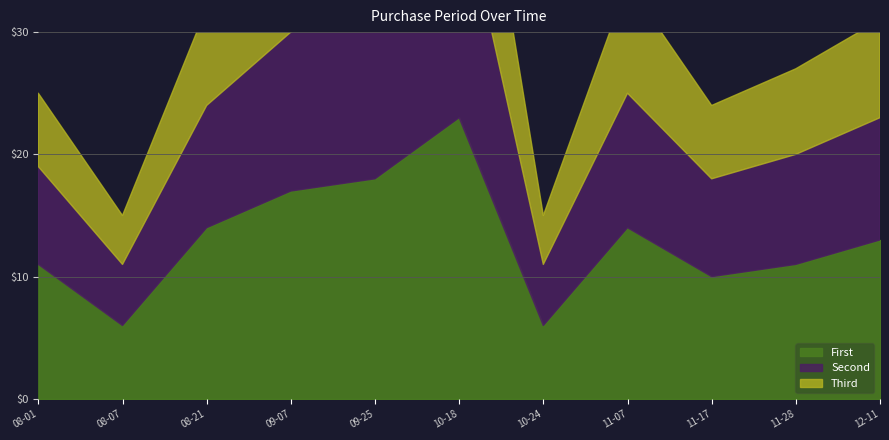

What position from the right is 2017-11-07?

4